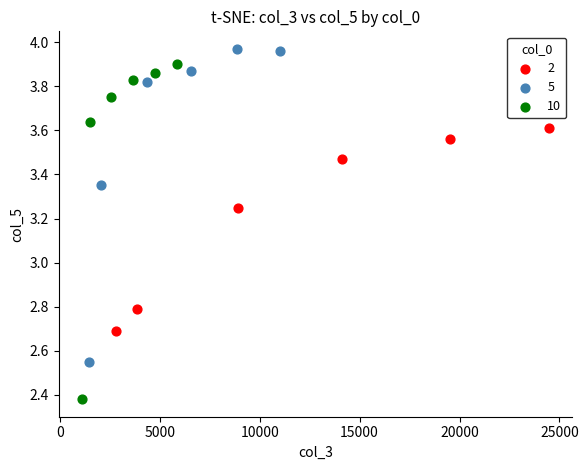

Which series contains the highest Y value?

5